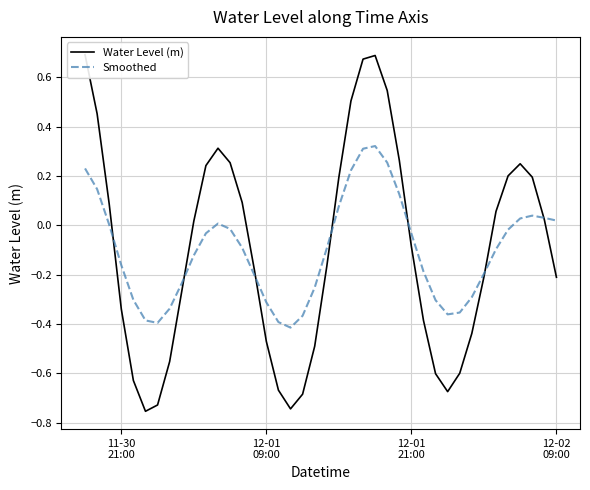

Reading right to left, transcribe all the data shown in this chart.

Water Level (m): -0.2	0.0	0.2	0.2	0.2	0.1	-0.2	-0.4	-0.6	-0.7	-0.6	-0.4	-0.1	0.3	0.5	0.7	0.7	0.5	0.2	-0.2	-0.5	-0.7	-0.7	-0.7	-0.5	-0.2	0.1	0.3	0.3	0.2	0.0	-0.3	-0.6	-0.7	-0.8	-0.6	-0.3	0.1	0.5	0.7
Smoothed: 0.0	0.0	0.0	0.0	-0.0	-0.1	-0.2	-0.3	-0.4	-0.4	-0.3	-0.2	-0.0	0.1	0.3	0.3	0.3	0.2	0.1	-0.1	-0.3	-0.4	-0.4	-0.4	-0.3	-0.2	-0.1	-0.0	0.0	-0.0	-0.1	-0.2	-0.3	-0.4	-0.4	-0.3	-0.2	0.0	0.1	0.2